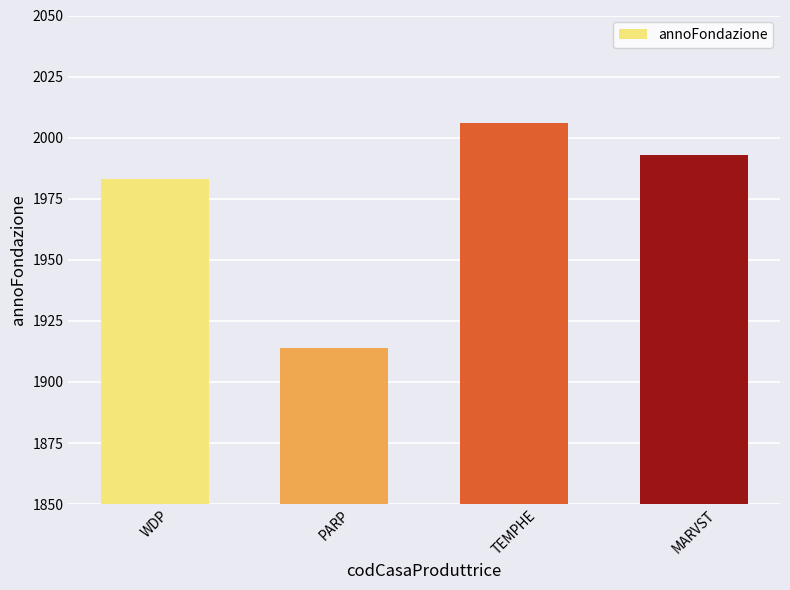

Reading right to left, list all the values displayed in this chart.

MARVST=1993	TEMPHE=2006	PARP=1914	WDP=1983